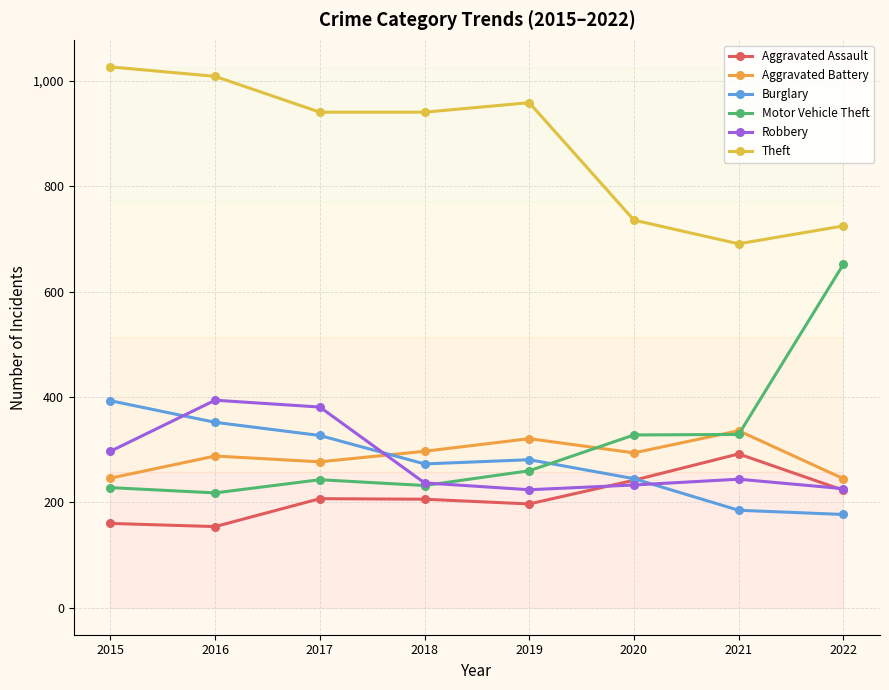

Reading left to right, what are all the values shown in this chart?

Aggravated Assault: 2015=160	2016=154	2017=207	2018=206	2019=197	2020=242	2021=292	2022=223
Aggravated Battery: 2015=246	2016=288	2017=277	2018=297	2019=321	2020=294	2021=336	2022=245
Burglary: 2015=393	2016=352	2017=327	2018=273	2019=281	2020=245	2021=185	2022=177
Motor Vehicle Theft: 2015=228	2016=218	2017=243	2018=232	2019=260	2020=328	2021=329	2022=652
Robbery: 2015=297	2016=394	2017=381	2018=237	2019=224	2020=233	2021=244	2022=226
Theft: 2015=1027	2016=1009	2017=941	2018=941	2019=959	2020=736	2021=691	2022=725